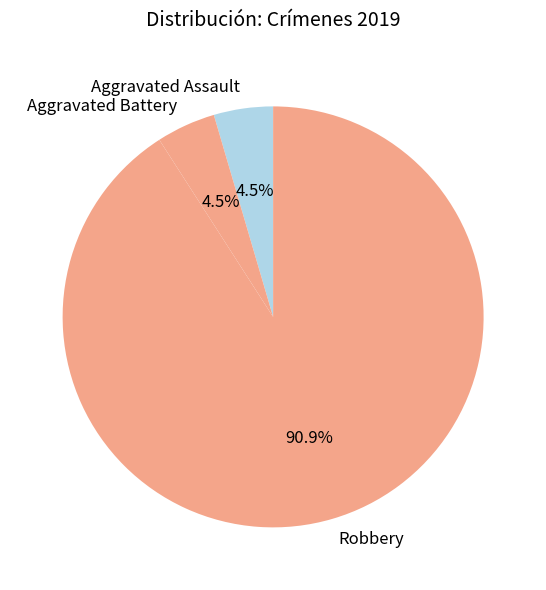

What is the majority slice?

Robbery